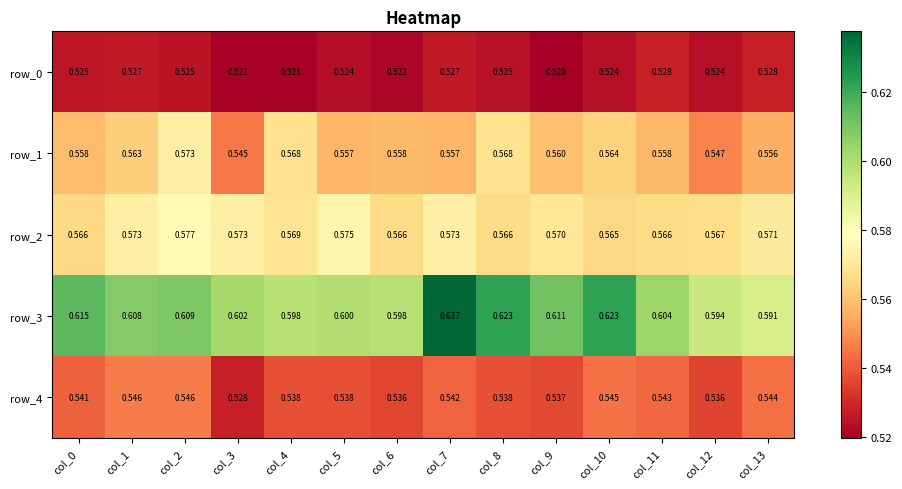

Is the value of row_0 at col_13 greater than the value of row_2 at col_4?

No